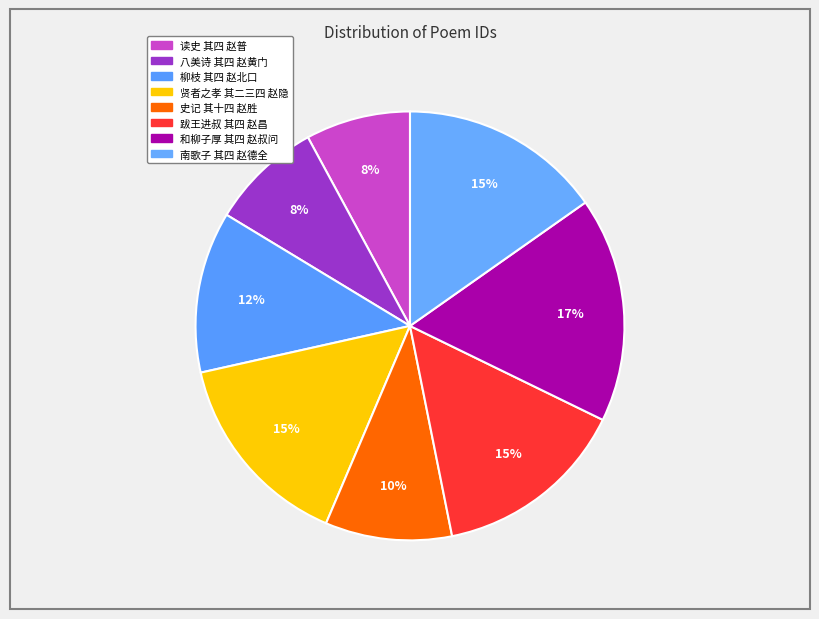

To the nearest percent, what is the average slice percentage?

12%